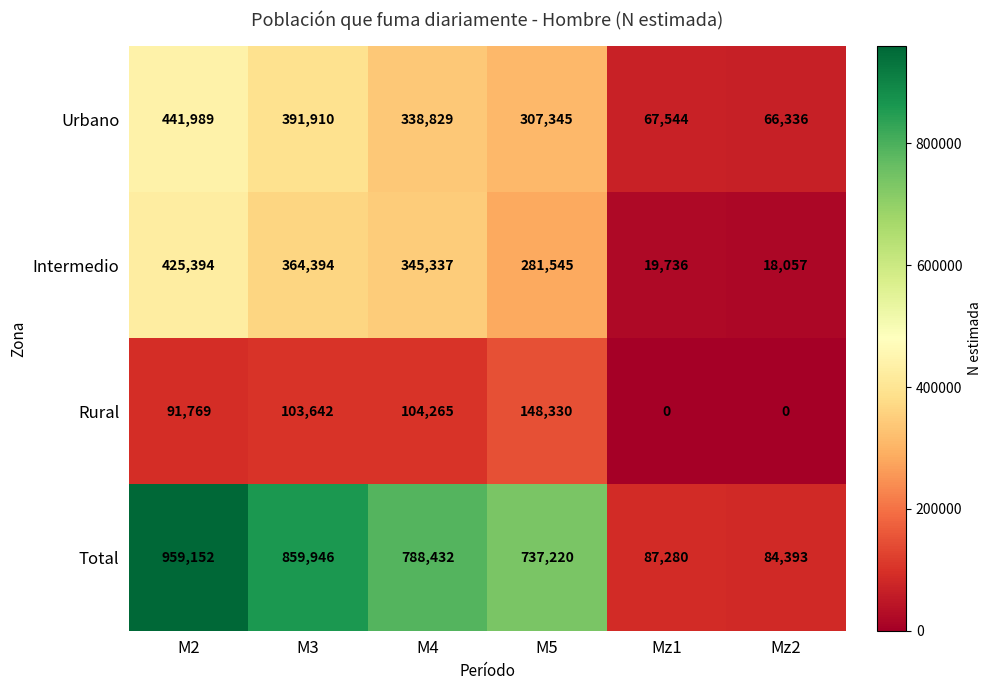

At which label is Intermedio closest to 221725?

M5